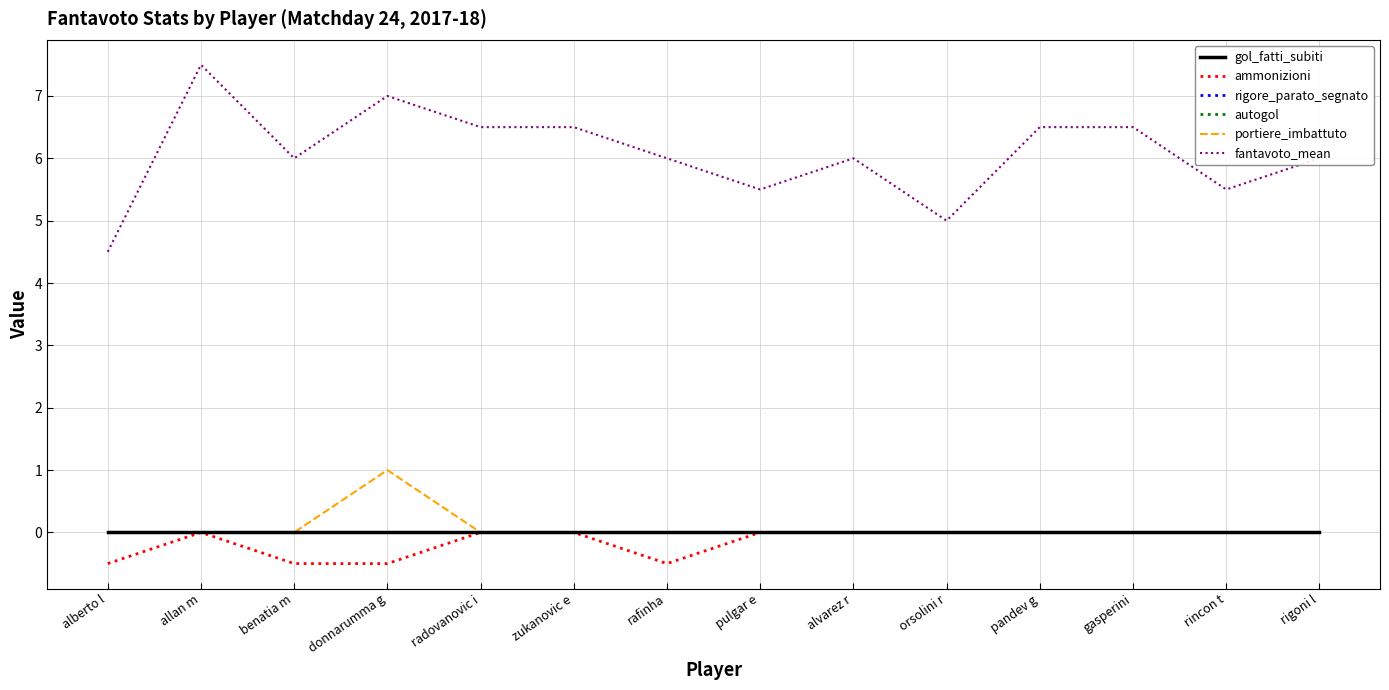

Which label corresponds to the smallest value in the chart?

alberto l